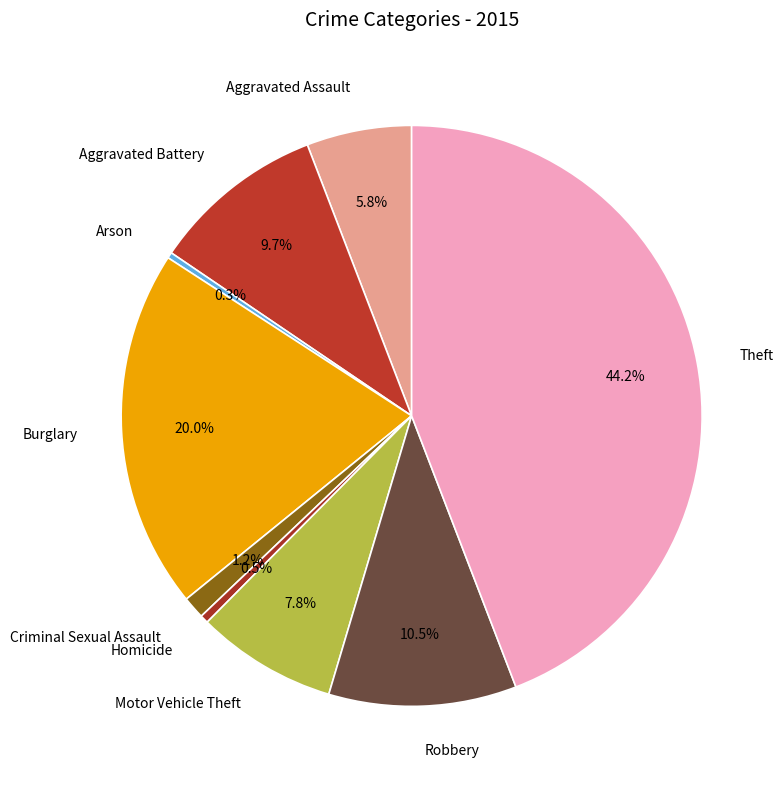

How many segments does this pie chart have?

9